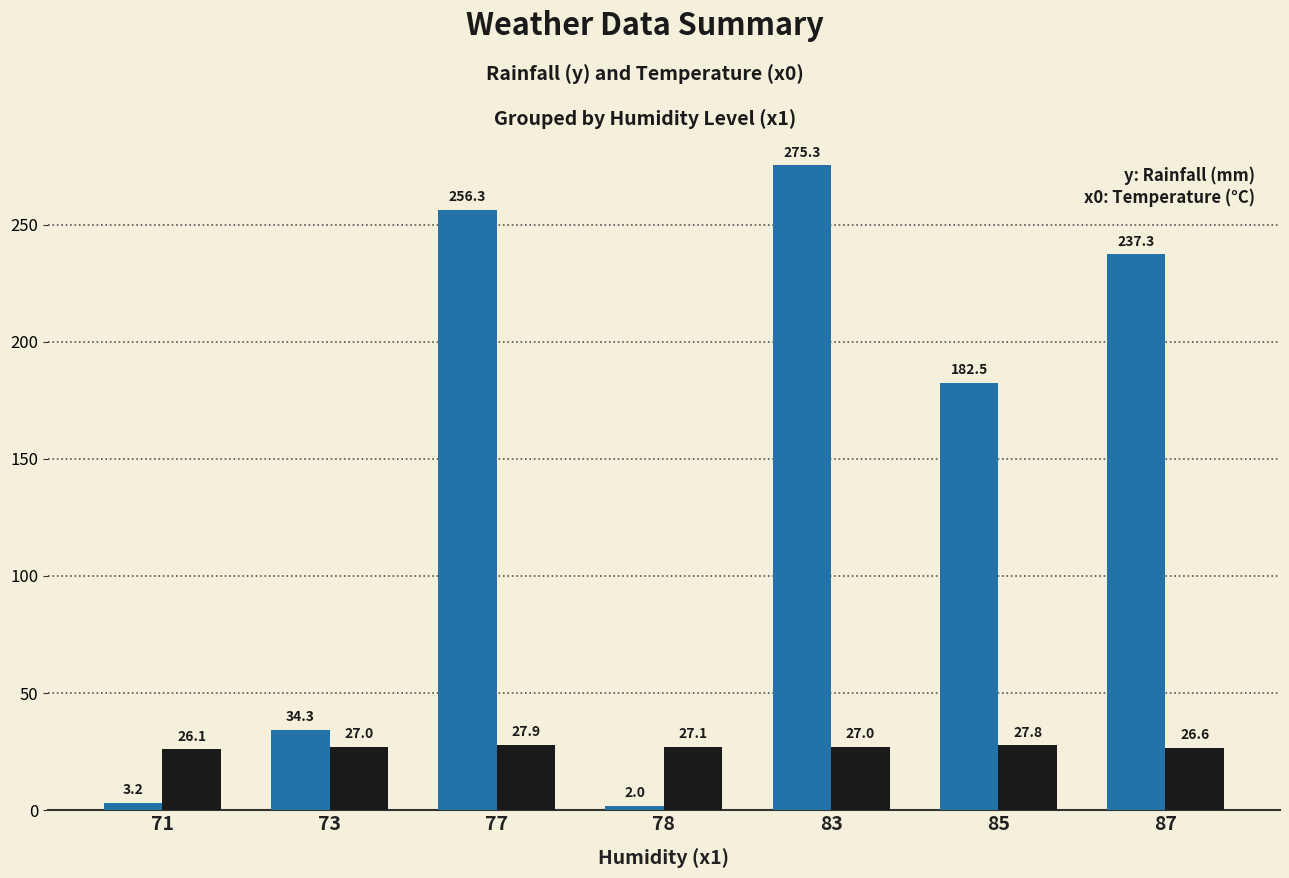

What is the spread (max minus min) of values at 78?

25.1